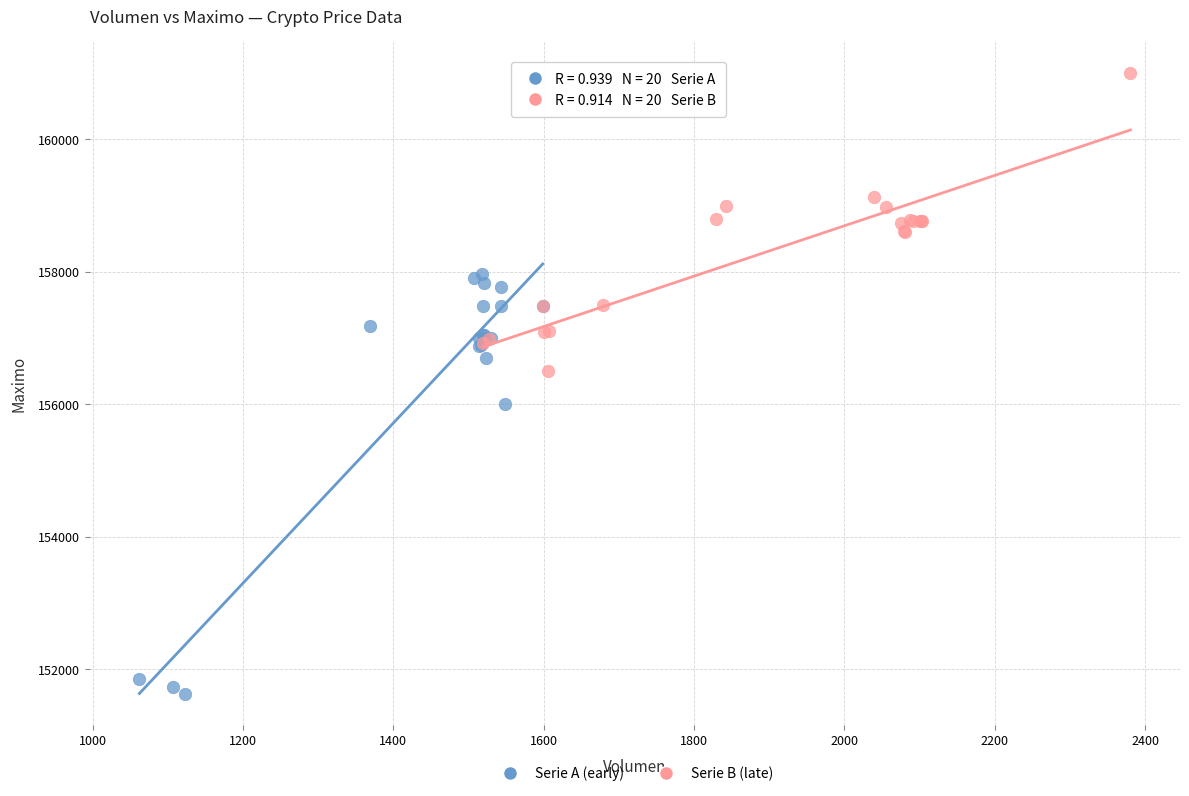

Which series contains the lowest Y value?

Serie A (early)